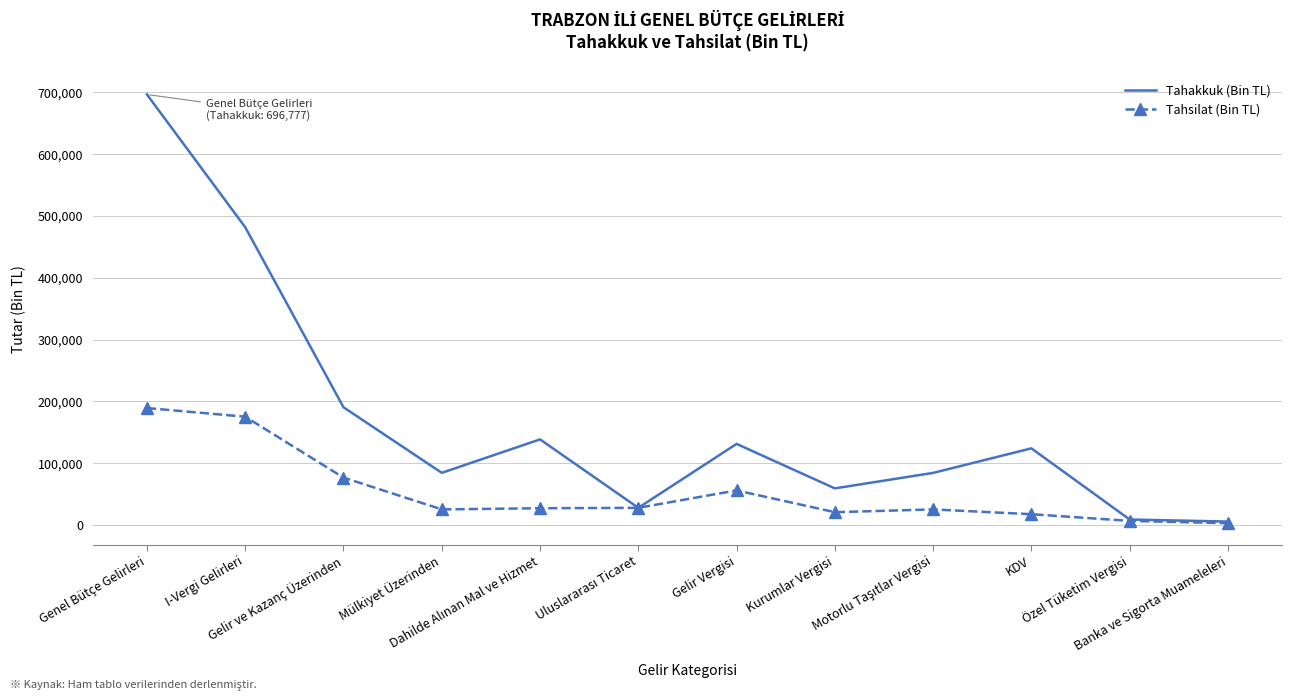

Rank the series by their maximum value, from lowest to highest.

Tahsilat (Bin TL), Tahakkuk (Bin TL)